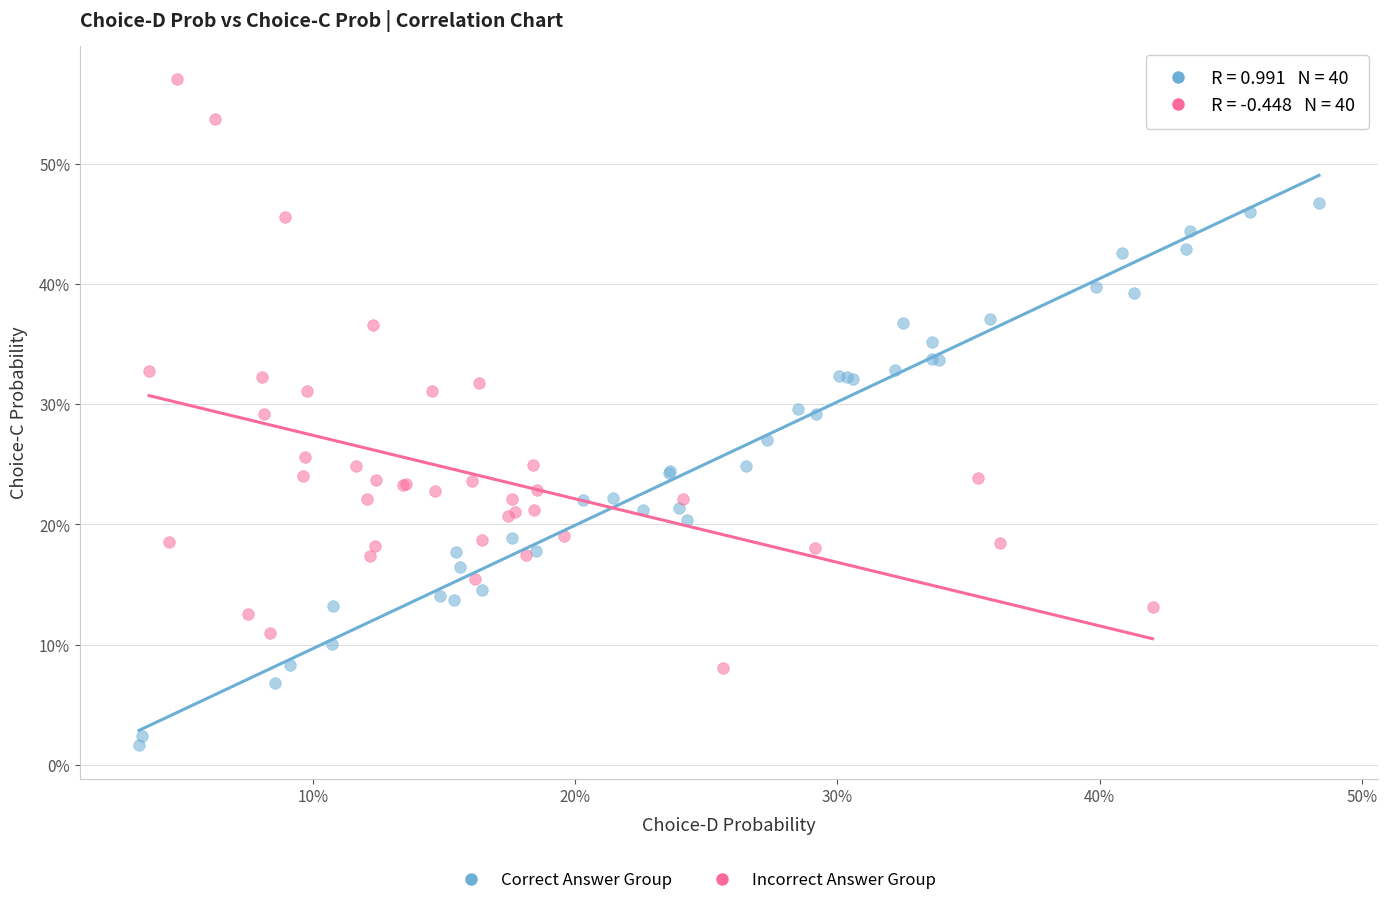

Which series contains the lowest Y value?

Correct Answer Group